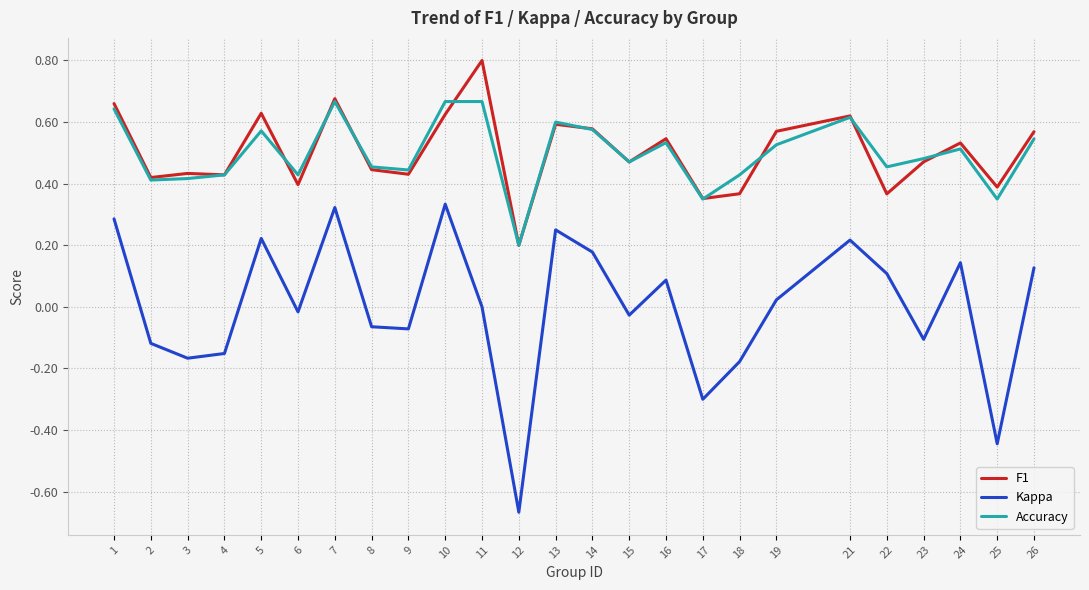

What is the total value across all series at 16?

1.2